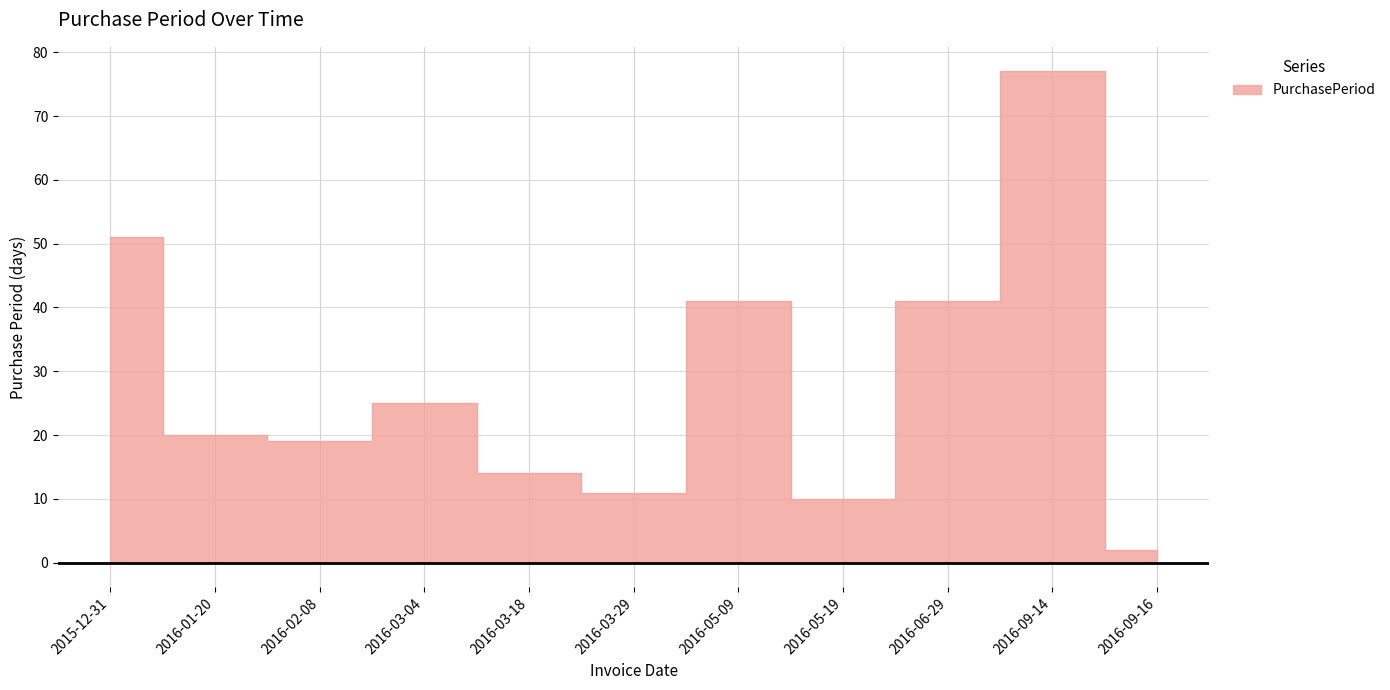

What is the minimum value shown in the chart?

2